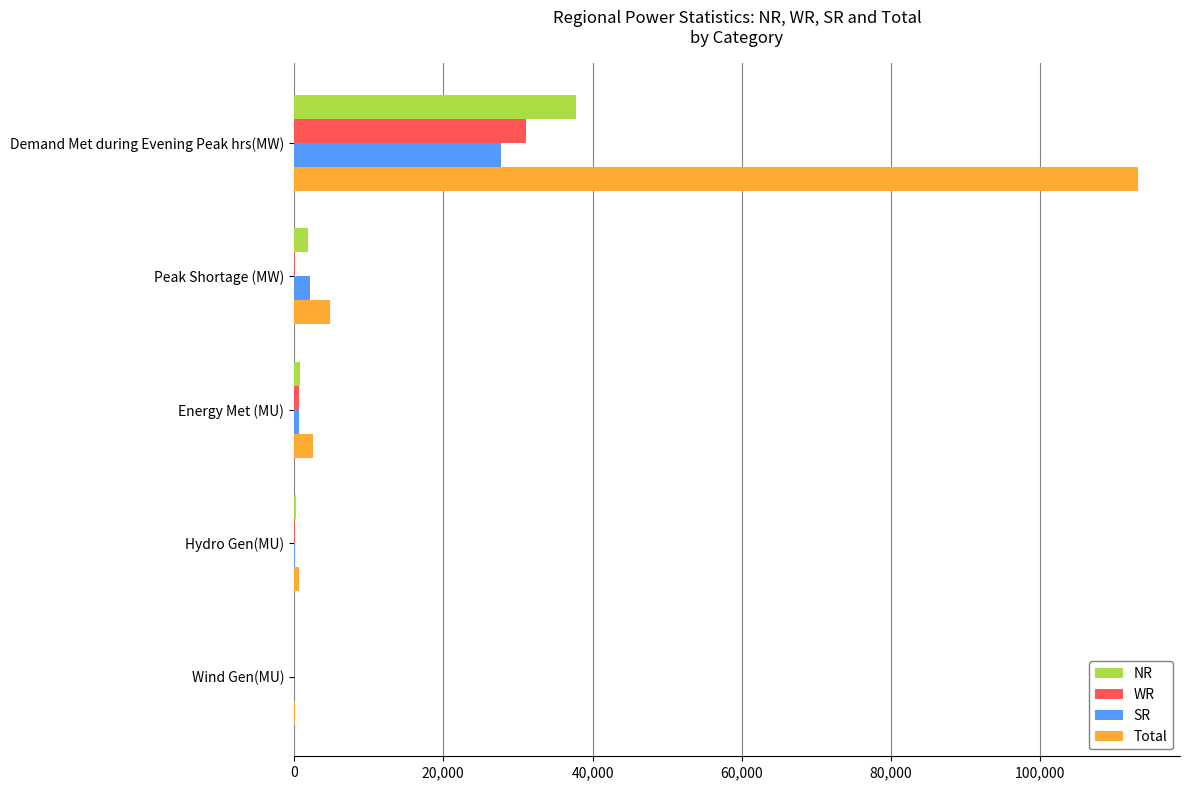

True or false: SR has a value of 11259 at Demand Met during Evening Peak hrs(MW).

False